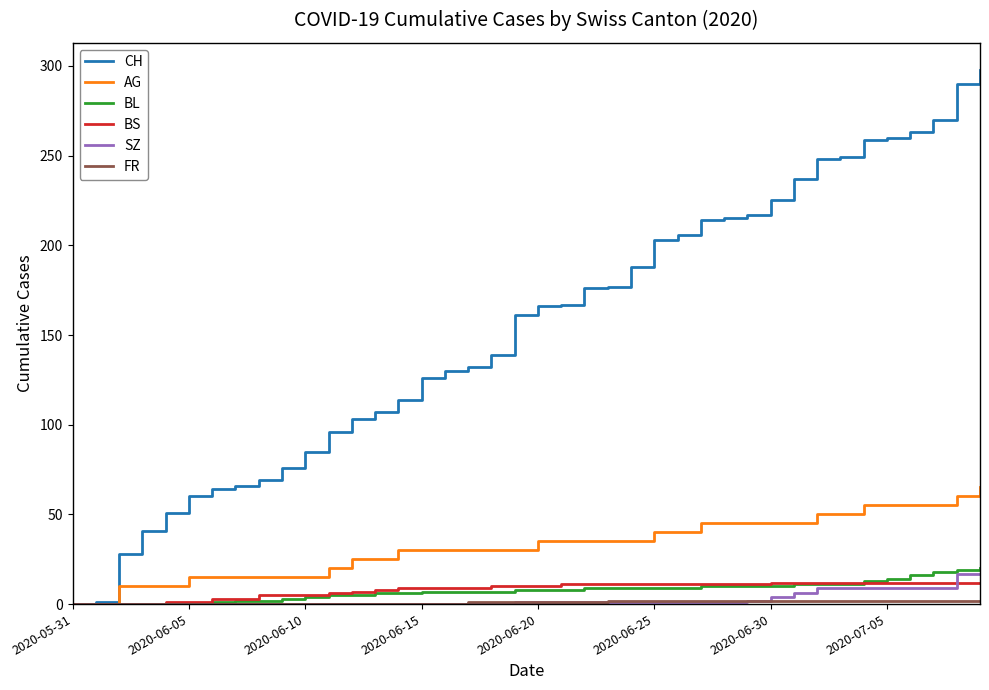

Which series has the largest total across all categories?

CH